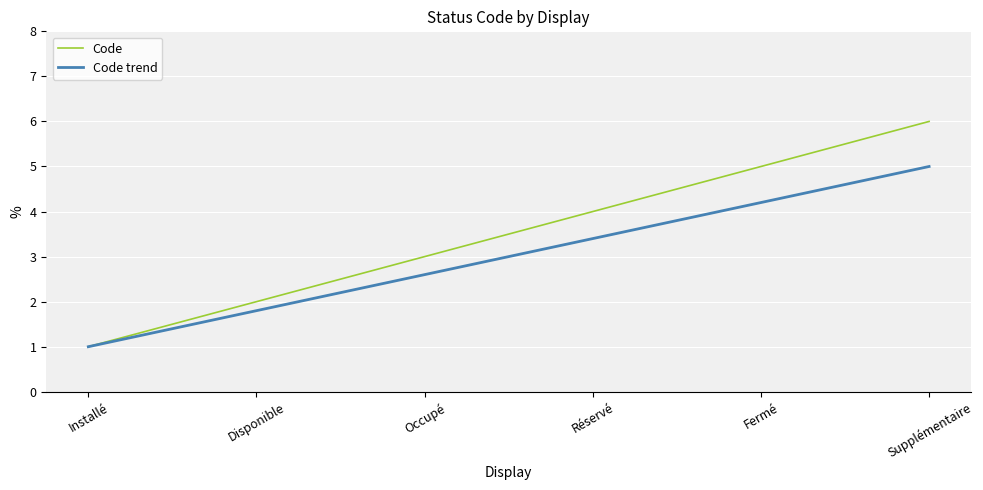

What position from the right is Occupé?

4